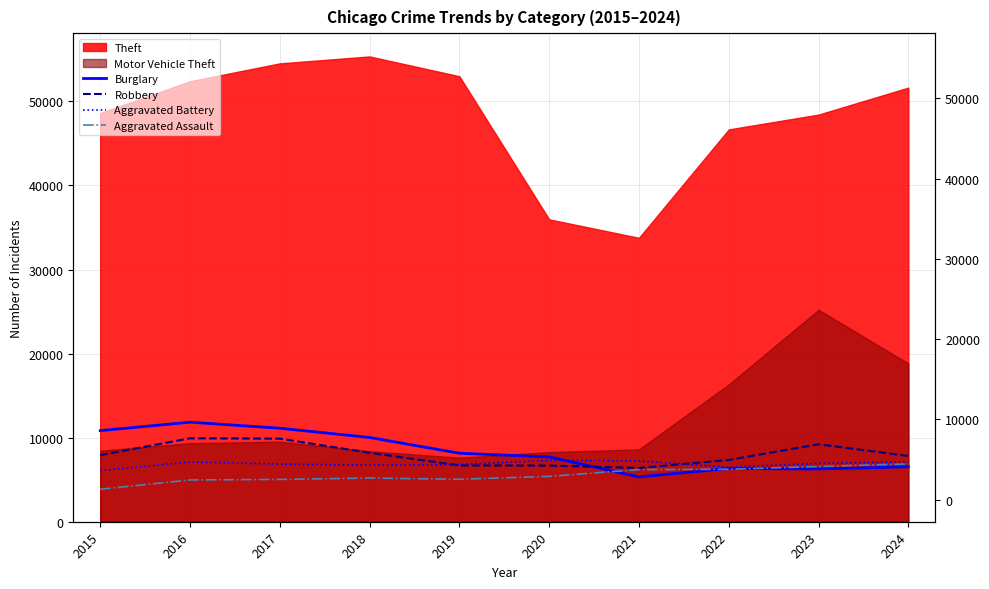

True or false: Robbery and Aggravated Battery intersect in this chart.

True